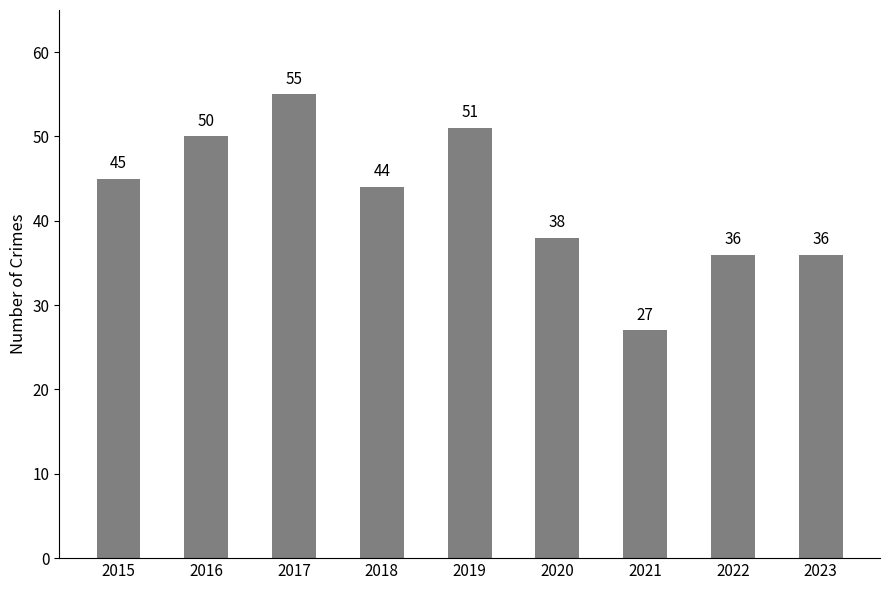

The chart shows a value of 73 at 2019. True or false?

False